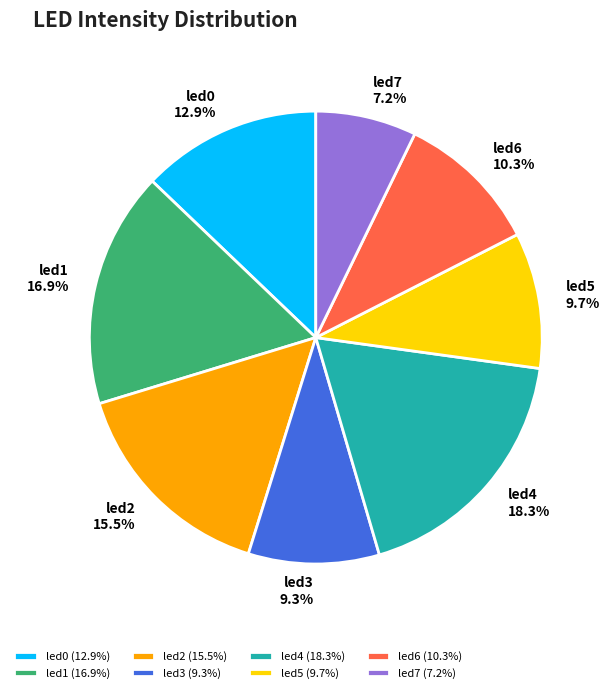

Does led0 account for over 50% of the chart?

No